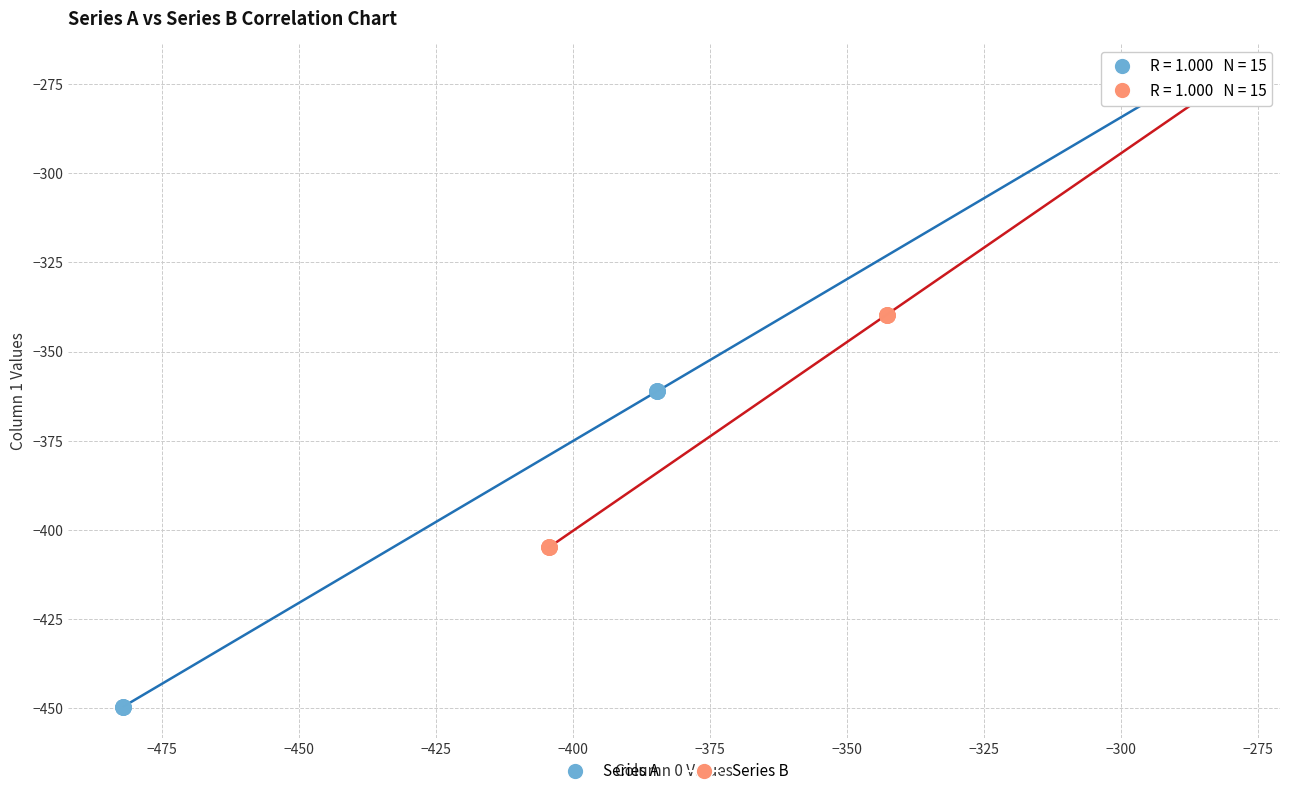

Which series reaches the minimum Y coordinate?

Series A